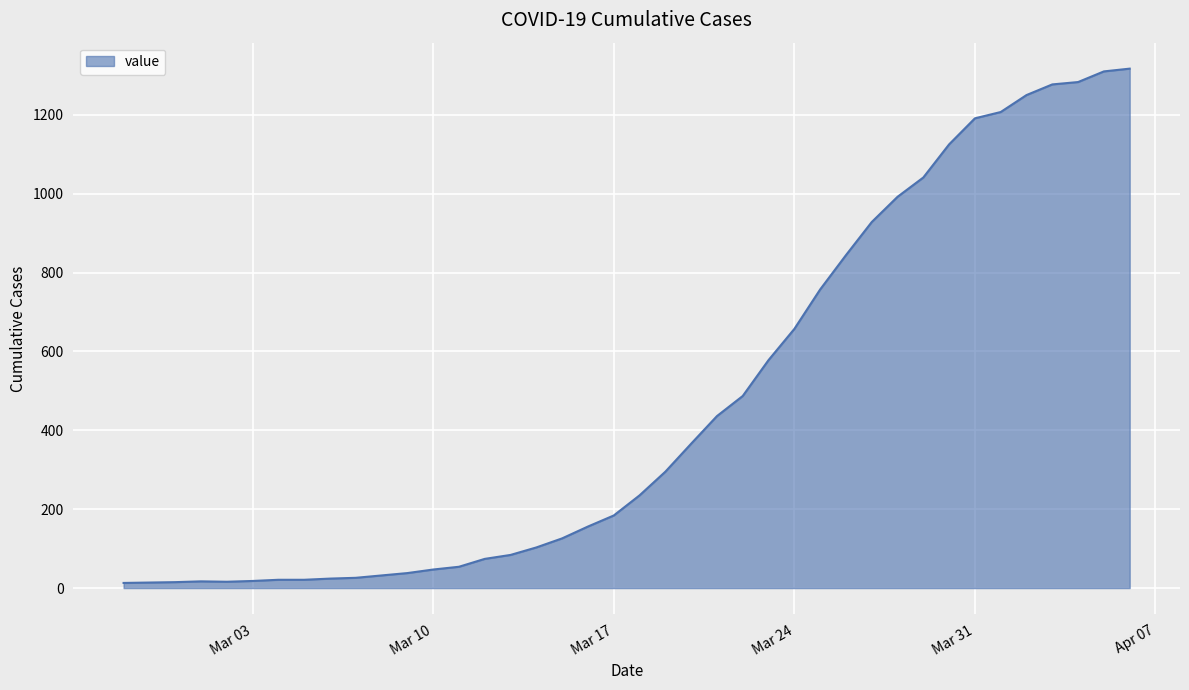

What is the greatest value displayed?

1317